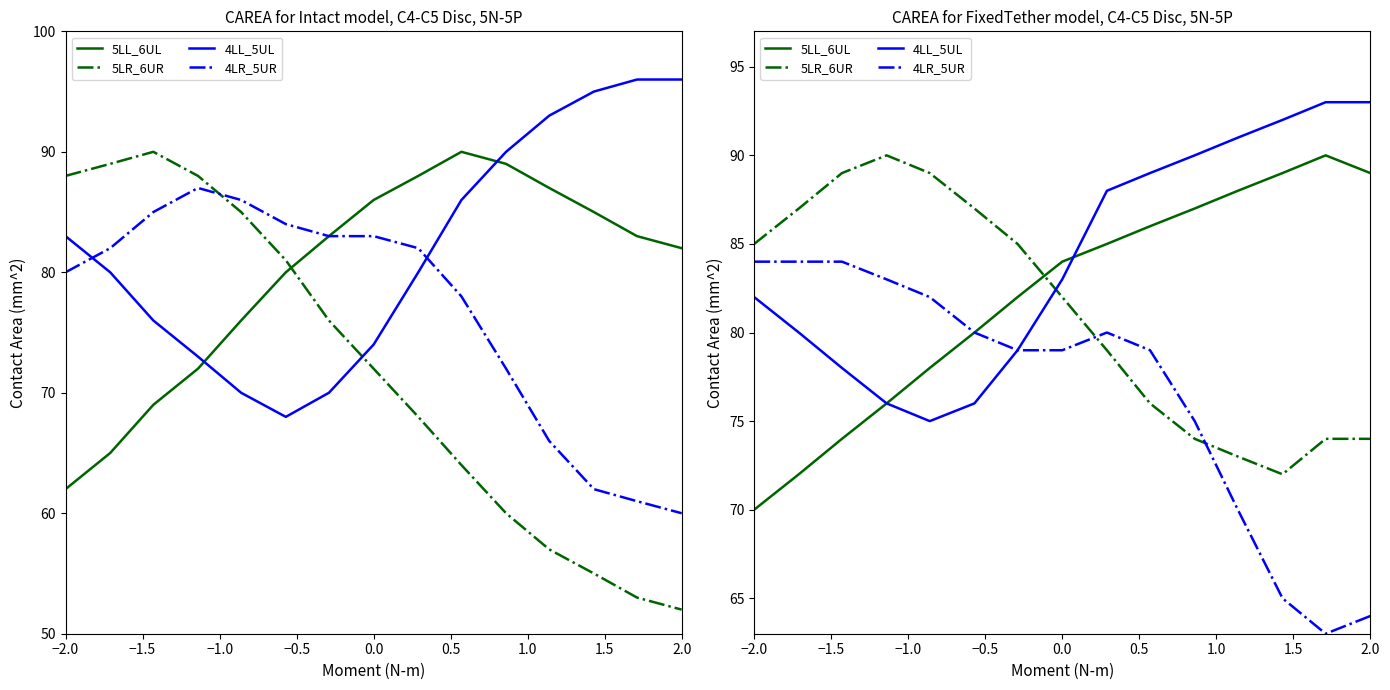

How many data points in 4LL_5UL are less than 83?

7